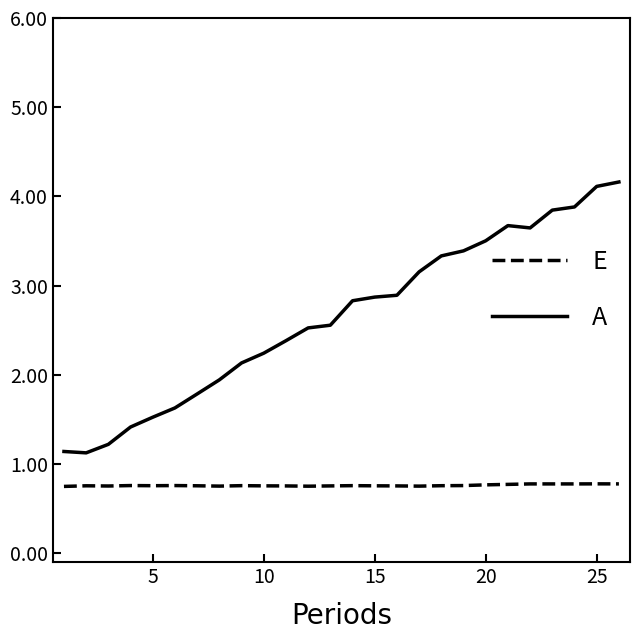

What are all the series names shown in the legend?

E, A